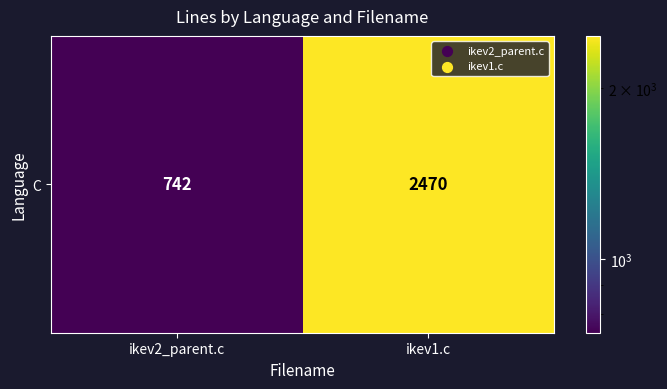

Is it true that the value at ikev1.c is 860?

False